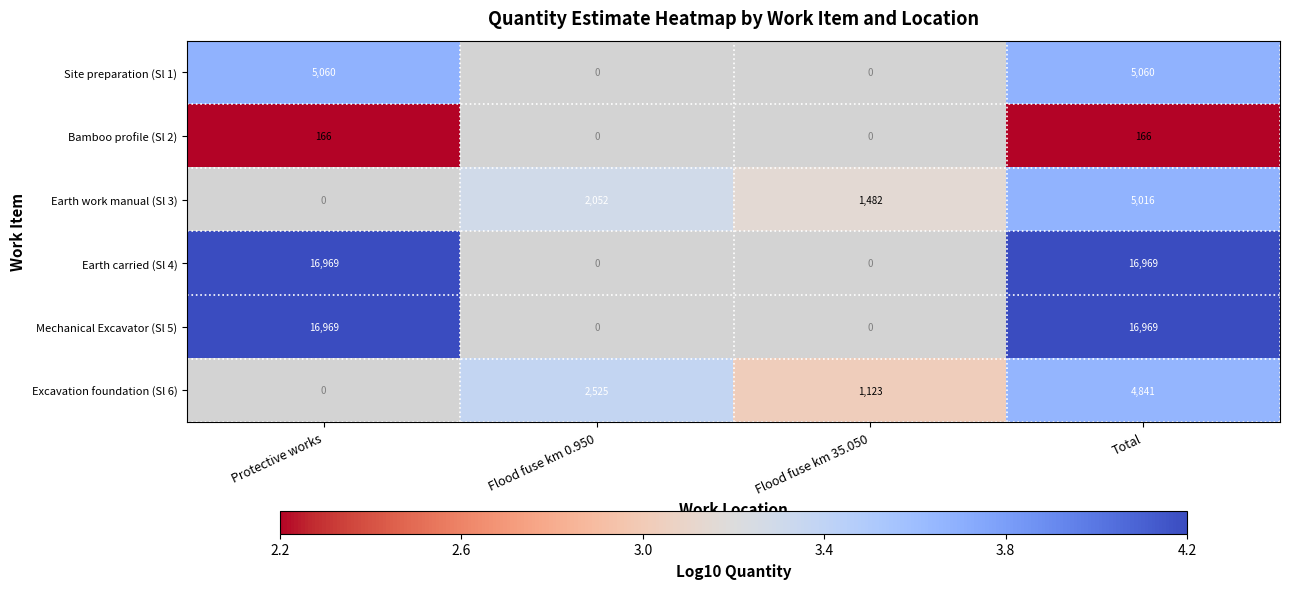

The Site preparation (Sl 1) series shows 5060 at Protective works. True or false?

True